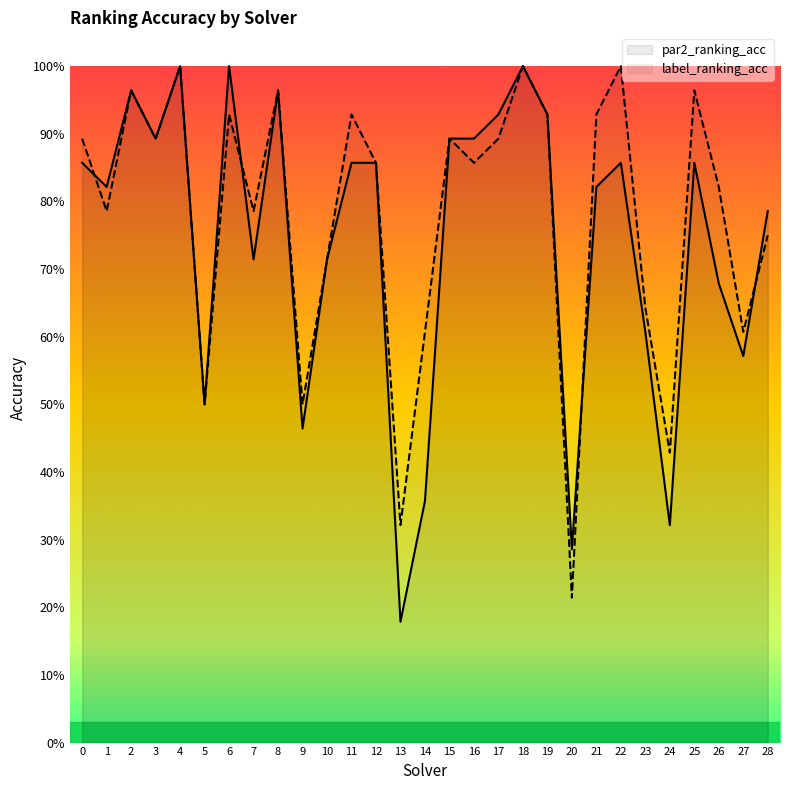

Is it true that par2_ranking_acc equals 1.0 at 18?

True